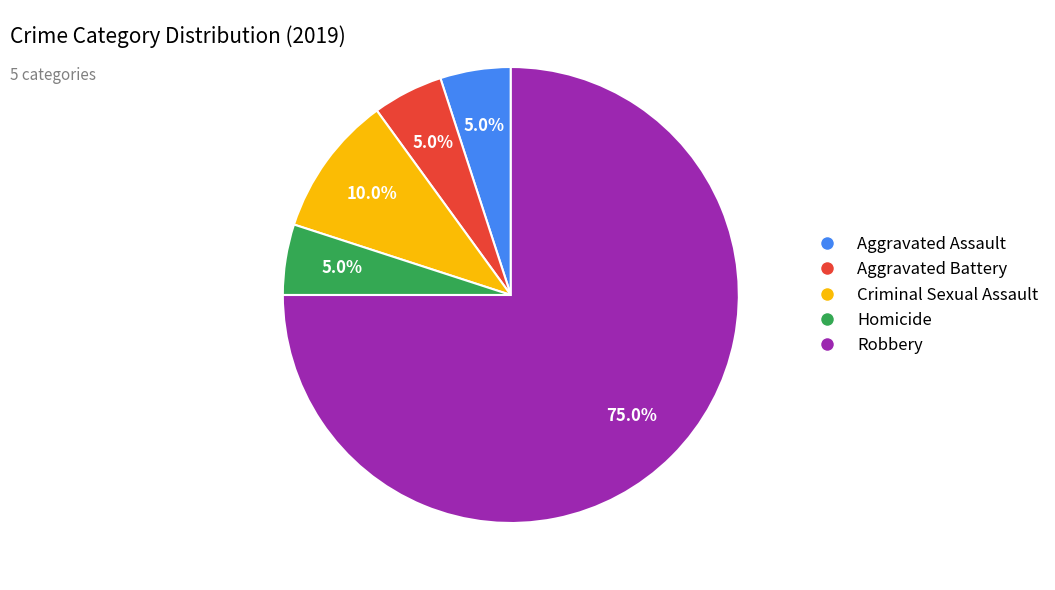

Between Criminal Sexual Assault and Homicide, which is larger?

Criminal Sexual Assault